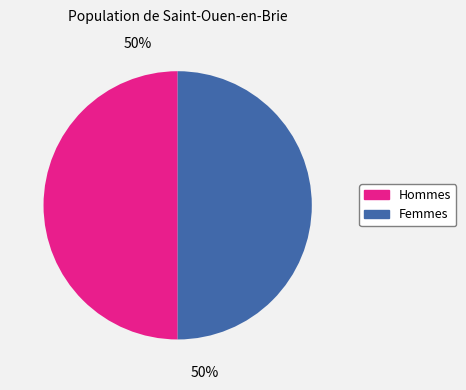

Do Hommes and Femmes together represent more than half of the pie?

Yes